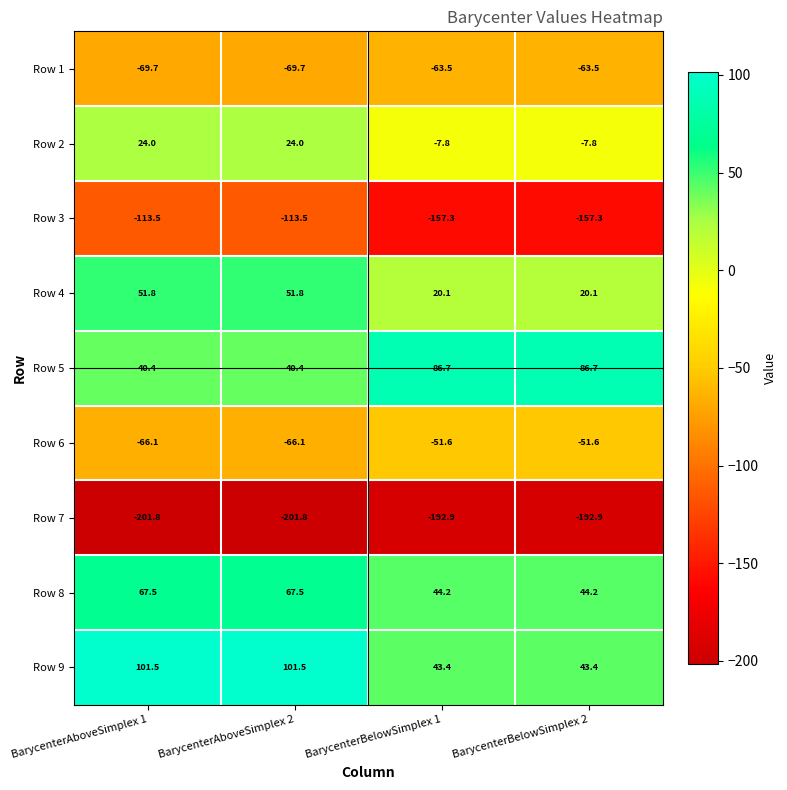

What is the difference between the highest and lowest values at BarycenterAboveSimplex 1?

303.3